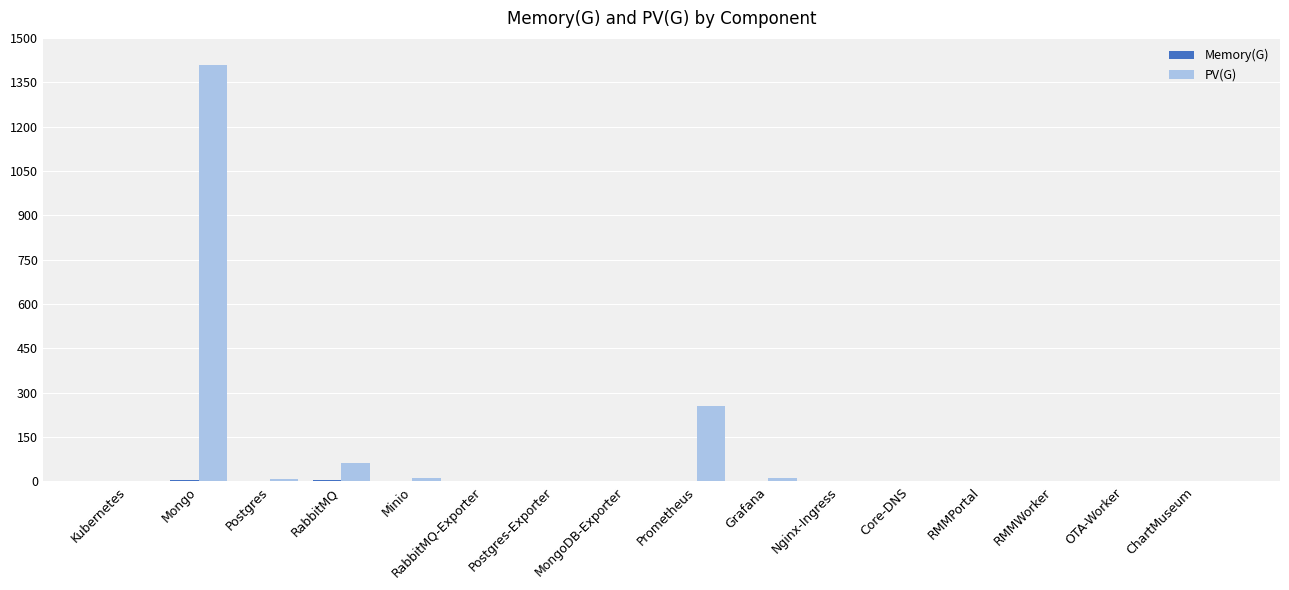

What is the sum of all PV(G) values?

1756.0